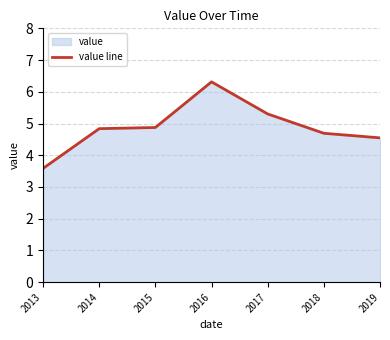

Reading left to right, list all the values displayed in this chart.

2013=3.6	2014=4.8	2015=4.9	2016=6.3	2017=5.3	2018=4.7	2019=4.5